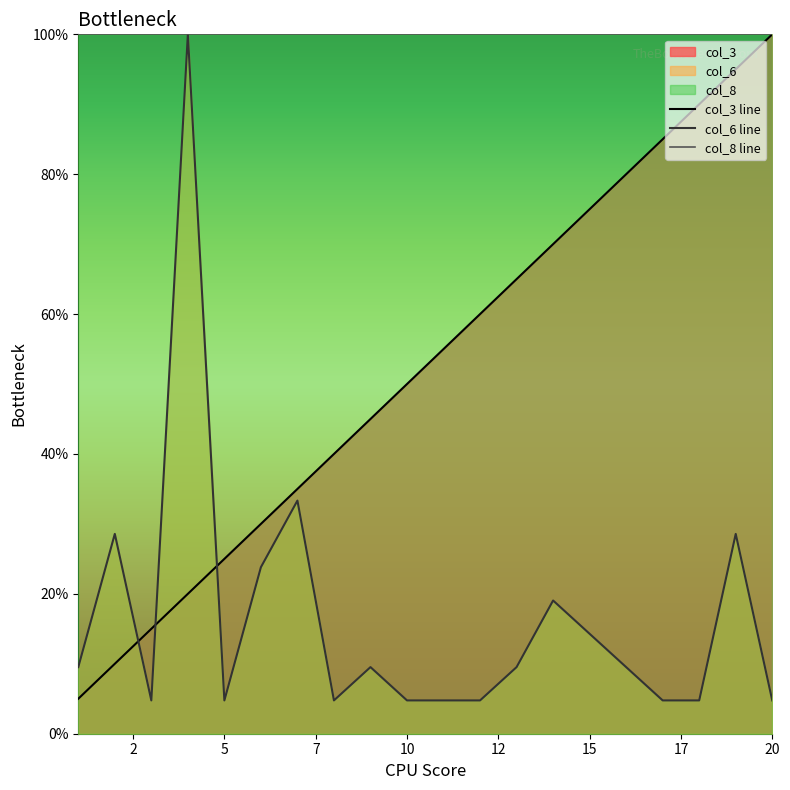

What is the highest value of the col_6 series?

100.0